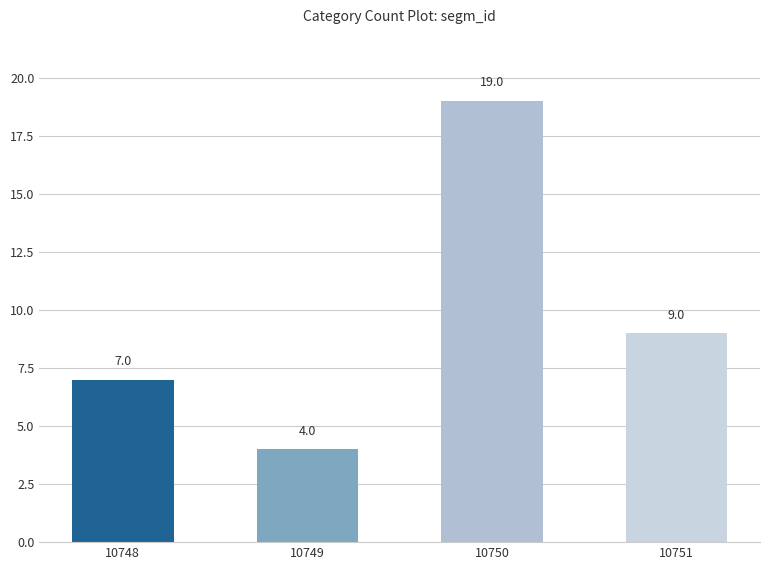

What is the value of the 3rd bar from the left?

19